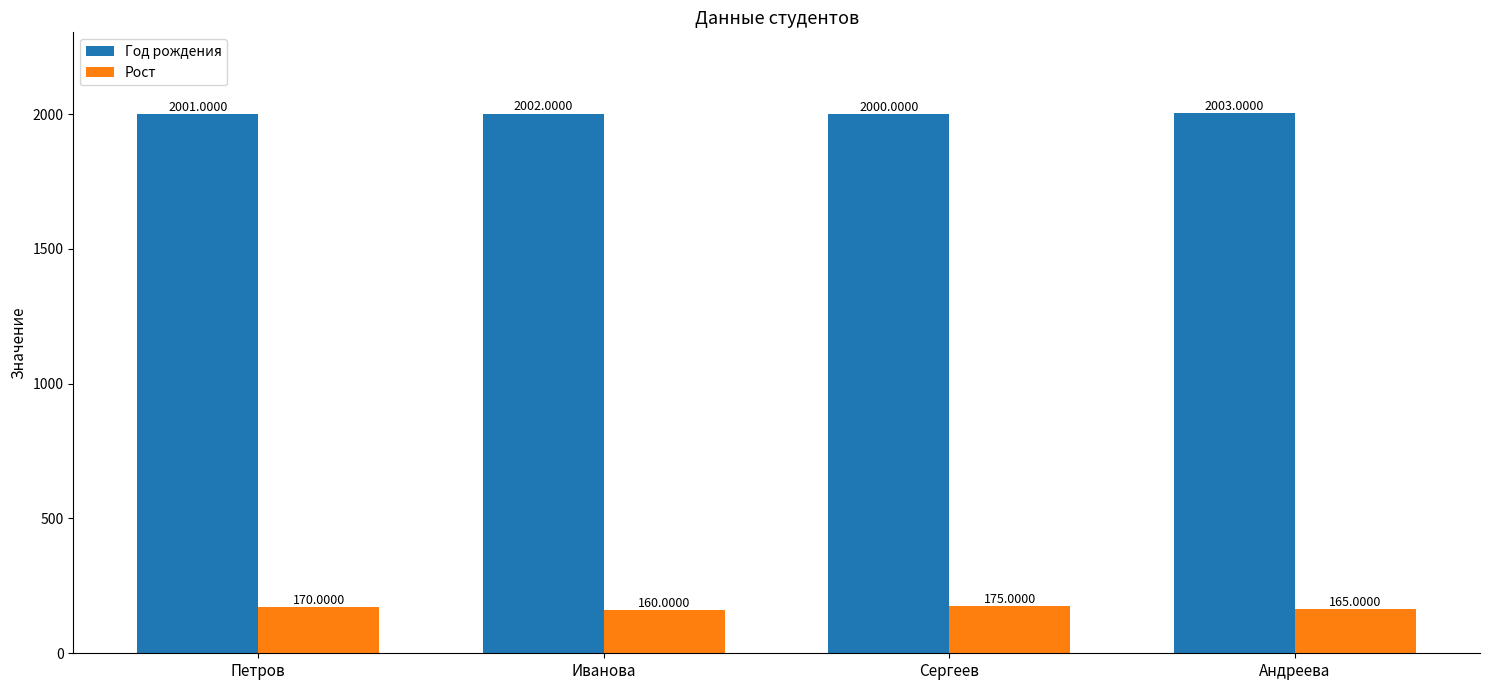

What is the average value of the Год рождения series?

2002